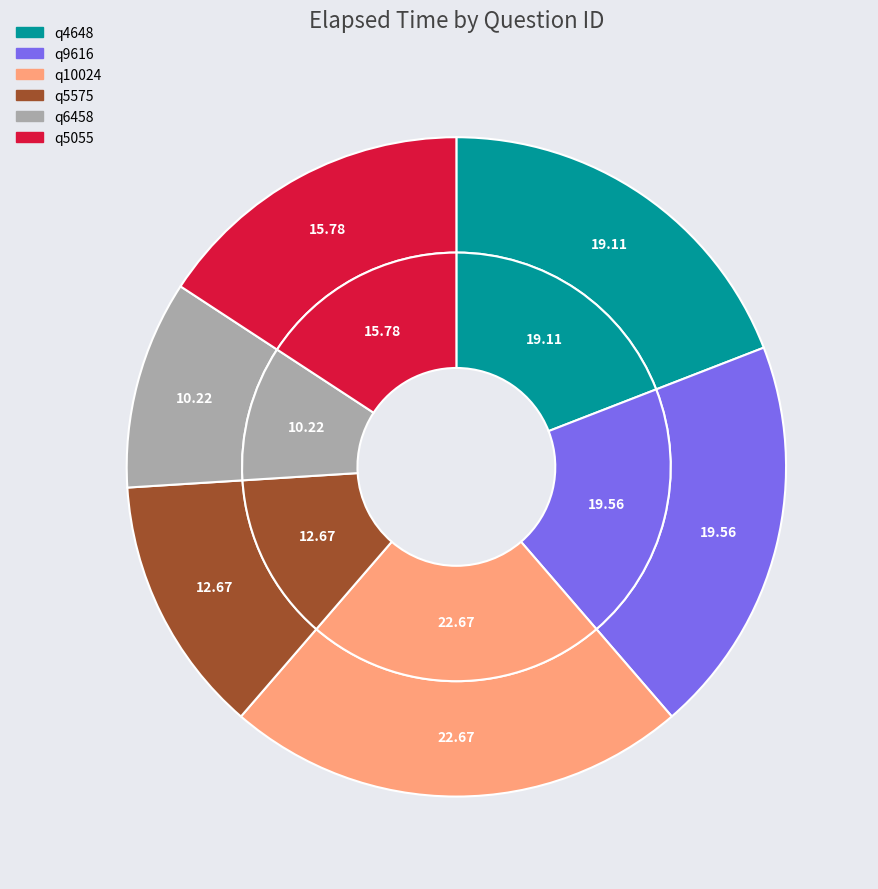

Which slice is the smallest?

q6458